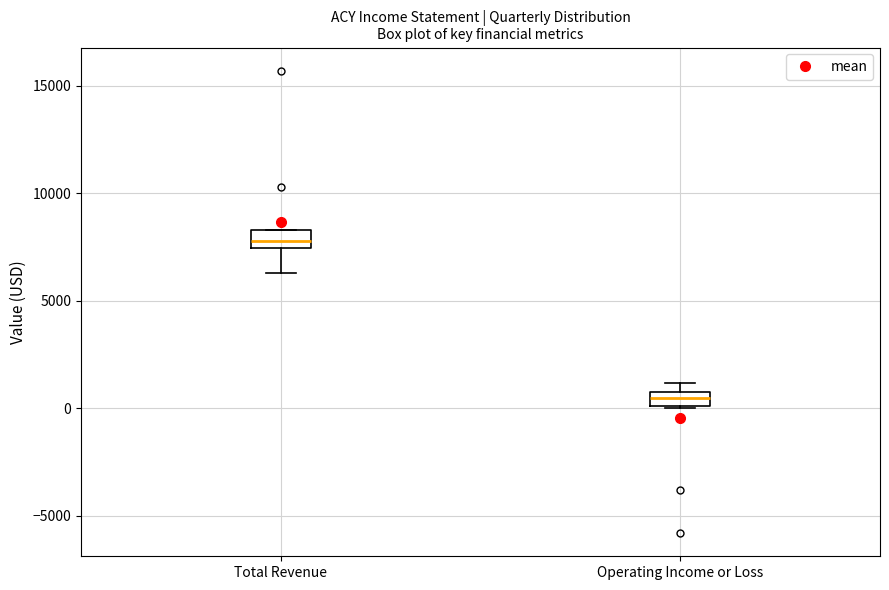

Where does the lower whisker of the box for Total Revenue end on the y-axis? The values are not printed on the chart, so give them approximately, as read against the axis.

6500